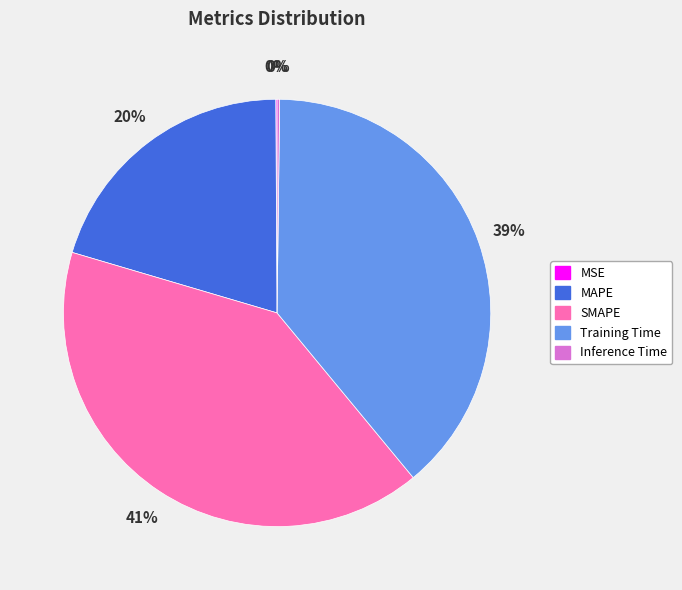

Which slice is the largest?

SMAPE